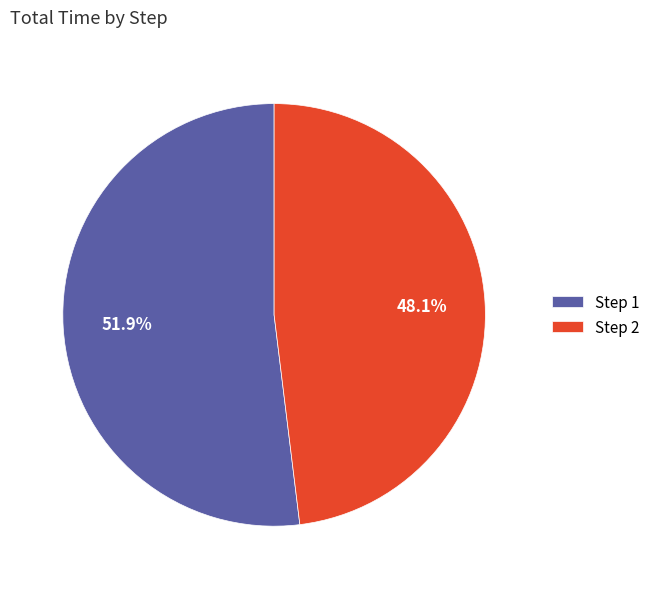

What portion of the pie excludes Step 2?

51.9%